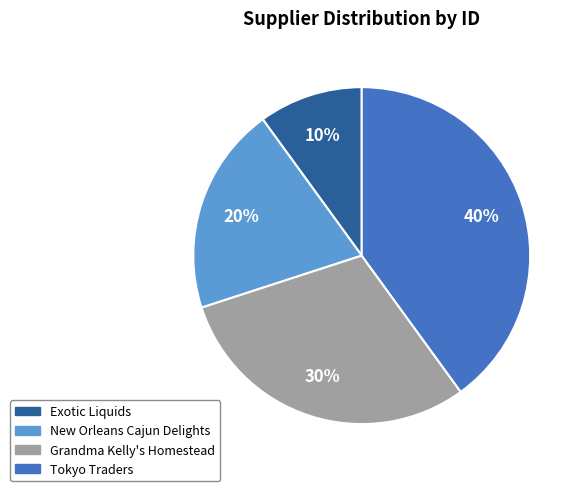

Approximately how many times larger is the value at Exotic Liquids compared to New Orleans Cajun Delights?

0.5